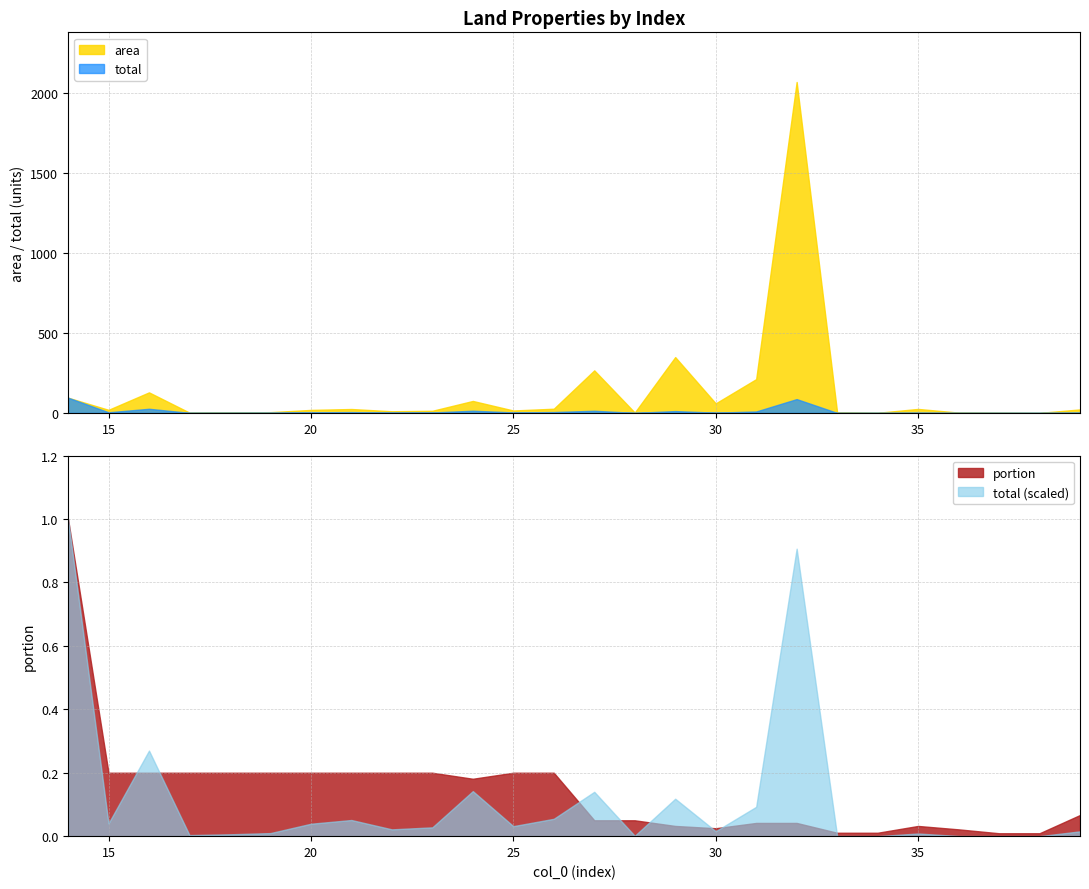

In area, how many points are lower than both neighbors (excluding endpoints)?

8